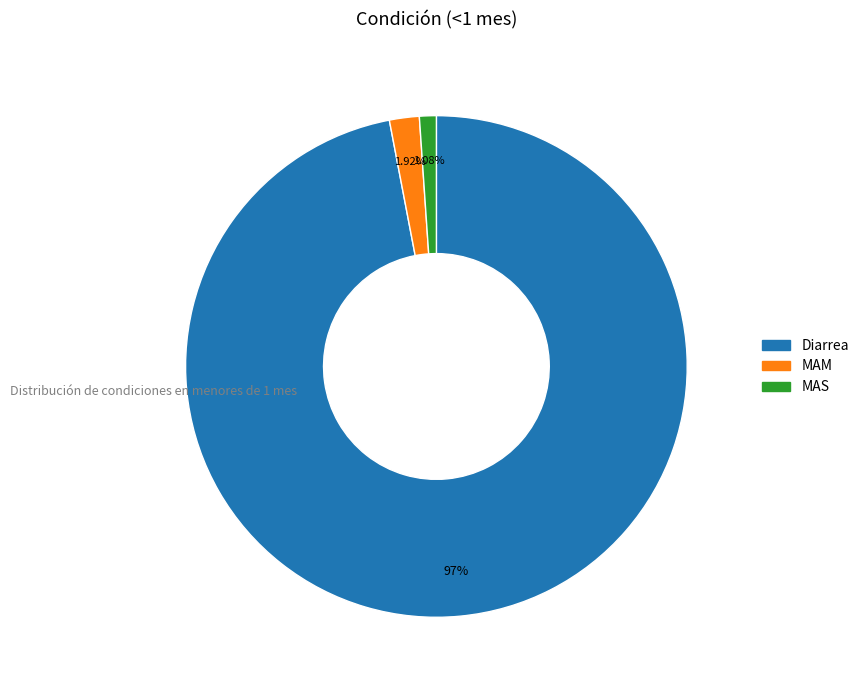

Between MAM and Diarrea, which is larger?

Diarrea